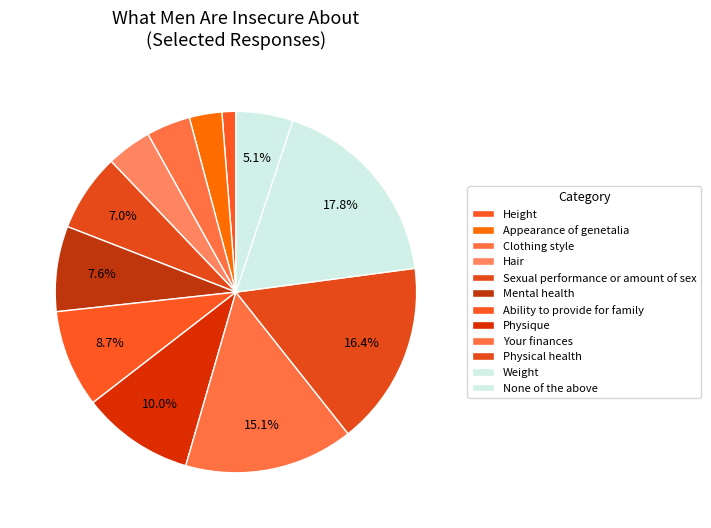

How many slices are in this pie chart?

12